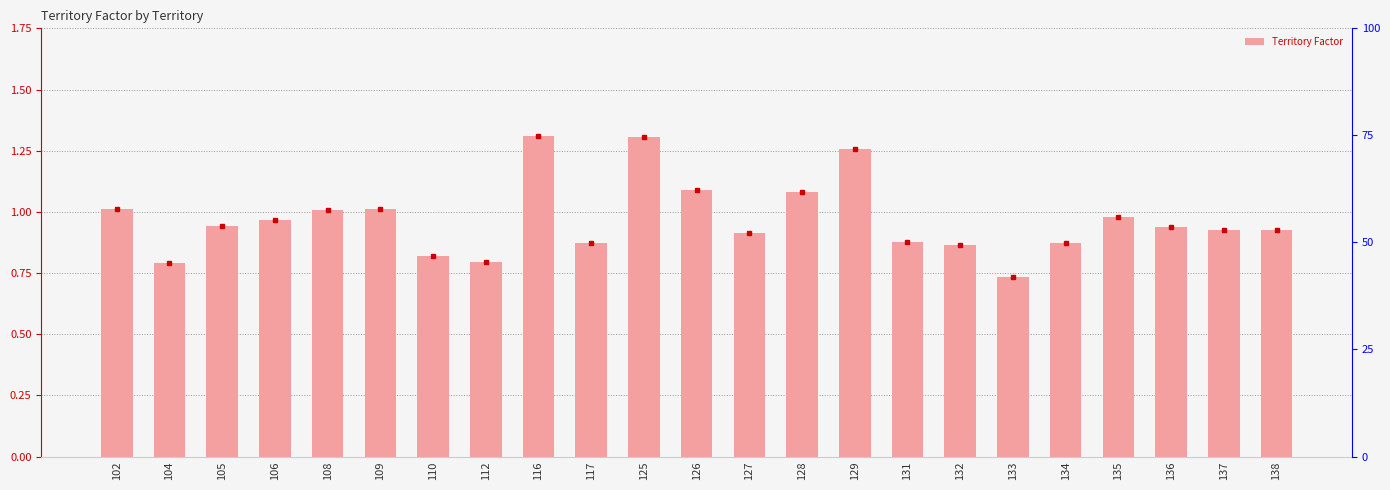

What is the difference between the second highest and second lowest values?

0.5